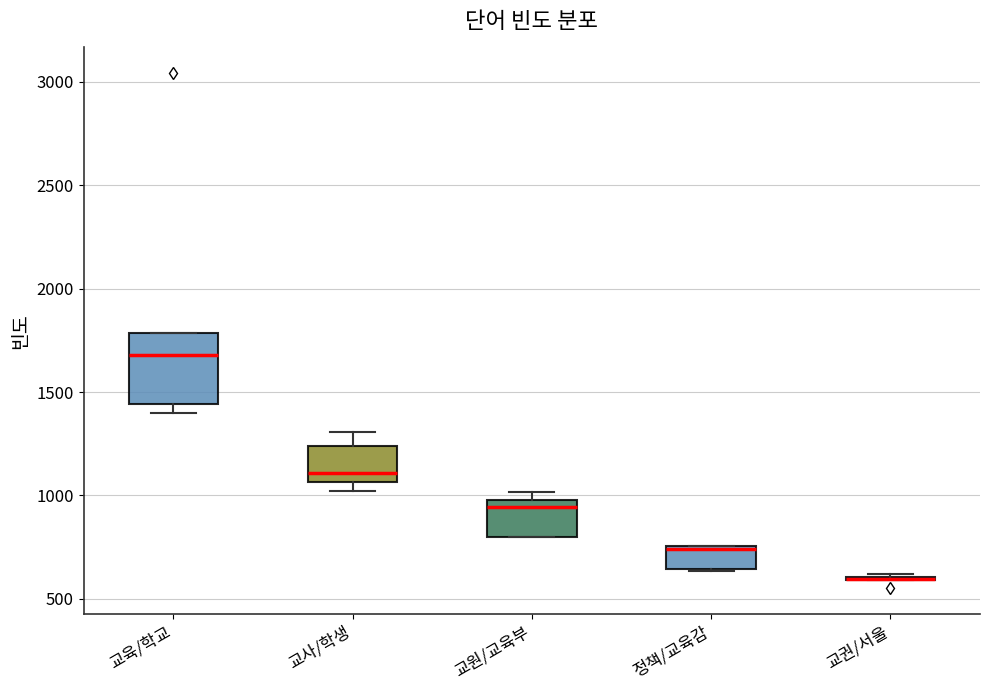

Reading left to right, read every box against the y-axis: the position of its median line, the range the box covers, and the ends of its whiskers. The values are not printed on the chart, so give them approximately, as read against the axis.

교육/학교: median 1700, box 1450 to 1800, whiskers 1400 to 1800
교사/학생: median 1100, box 1050 to 1250, whiskers 1000 to 1300
교원/교육부: median 950, box 800 to 1000, whiskers 800 to 1000 (just above the box's upper edge)
정책/교육감: median 750 (just below the box's upper edge), box 650 to 750, whiskers 650 to 750
교권/서울: box collapsed to a line at 600, whiskers 600 to 600